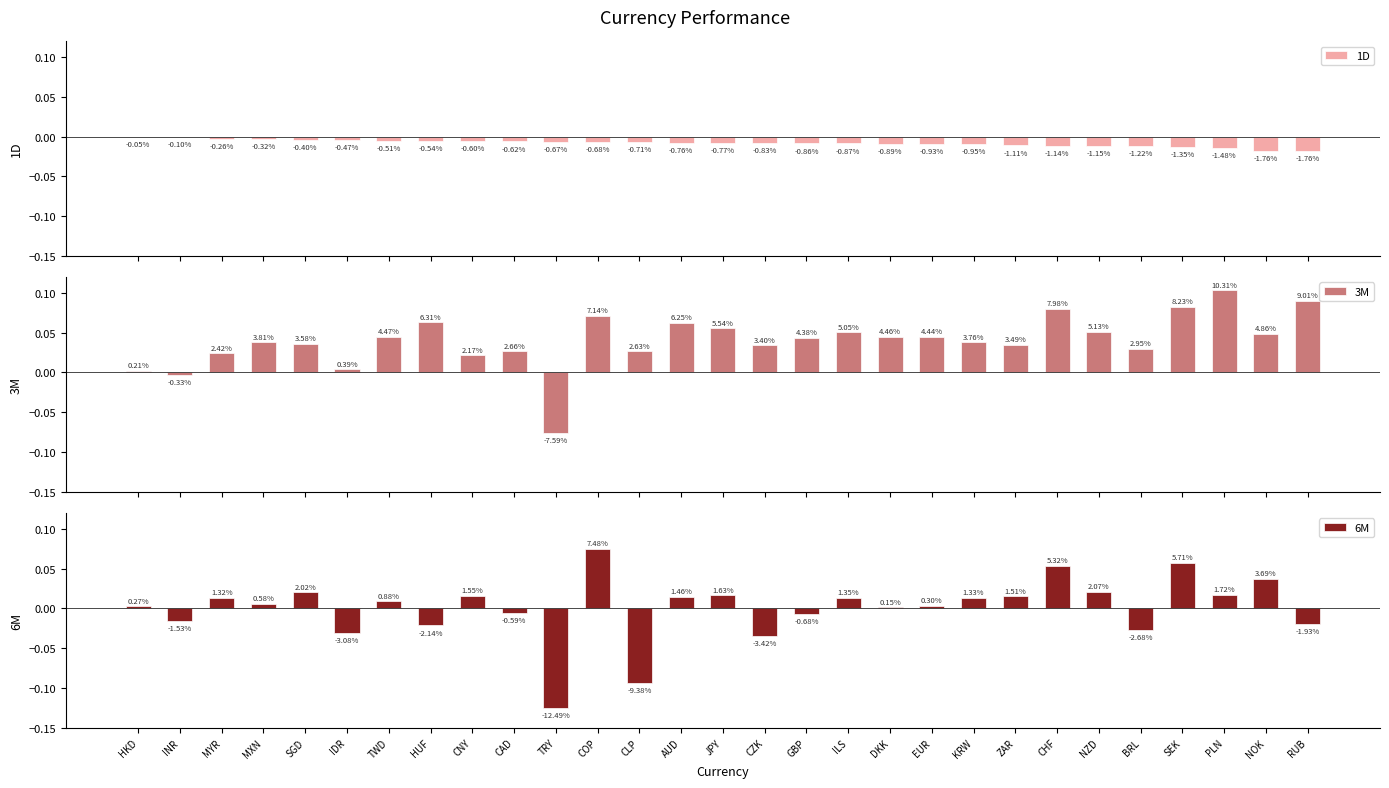

Rank the series by their average value, from lowest to highest.

1D, 6M, 3M